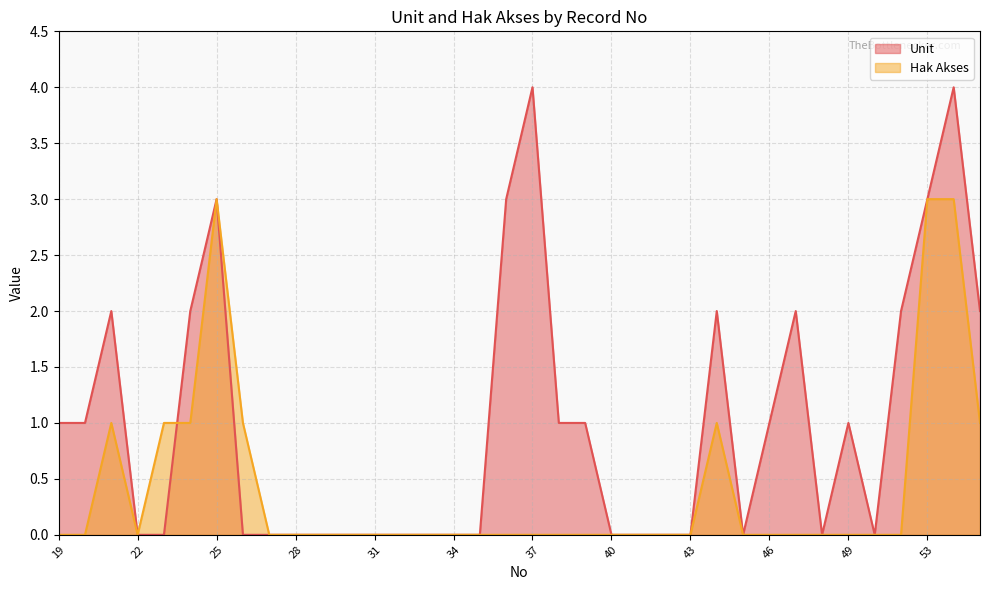

How many values in the Unit series exceed 0?

17